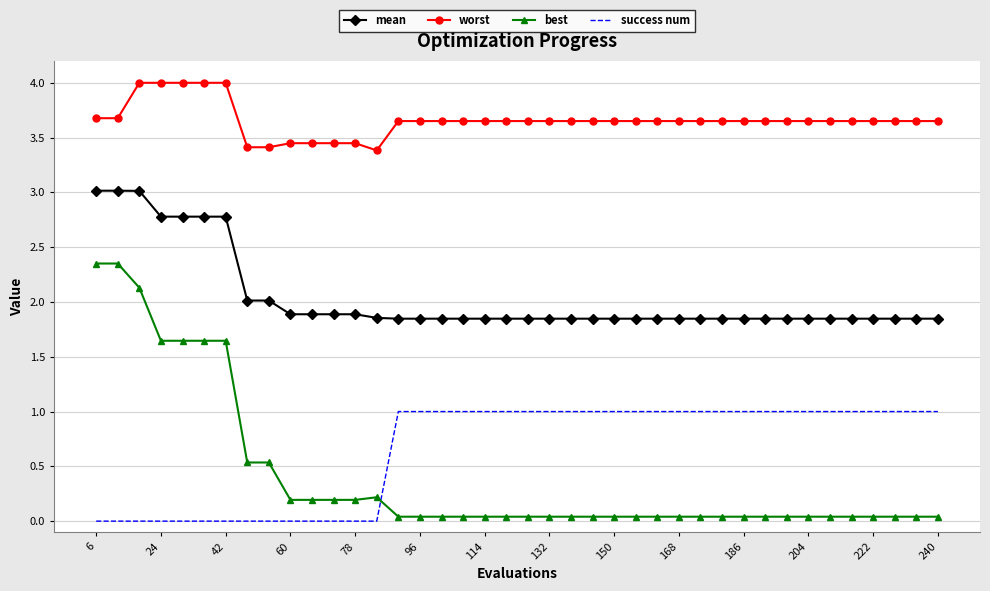

Which series has the largest total across all categories?

worst